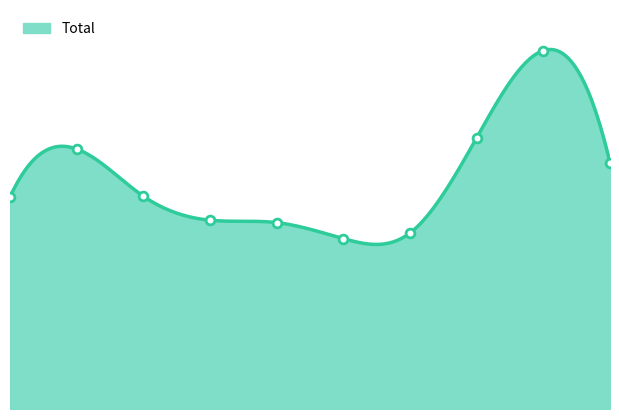

Which has a higher value, 2021 or 2019?

2019